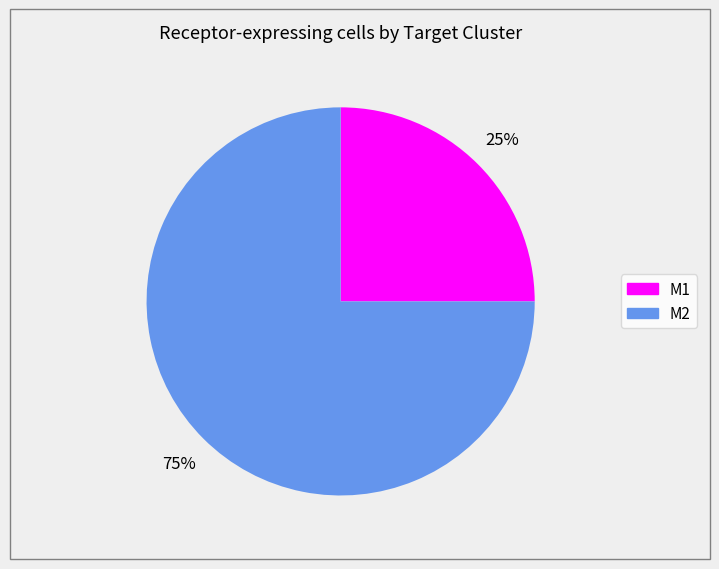

Which slice is the smallest?

M1